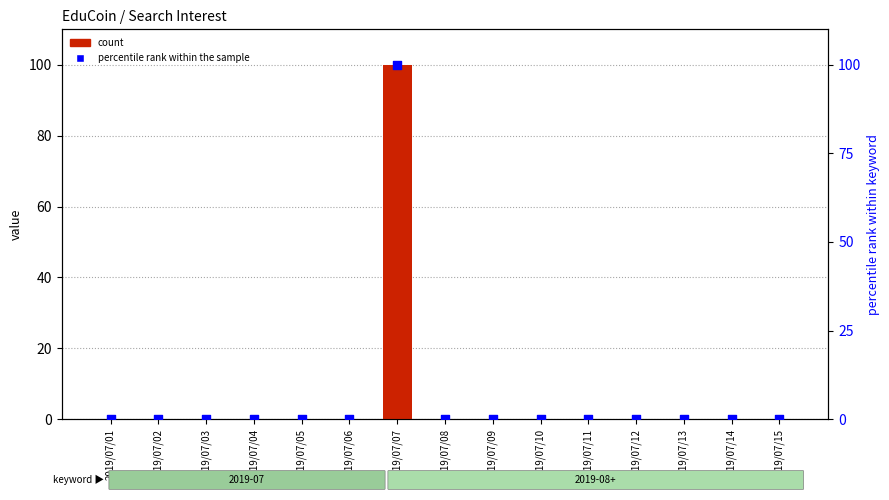

Is the value of count at 2019/07/02 greater than the value of percentile rank within the sample at 2019/07/06?

No